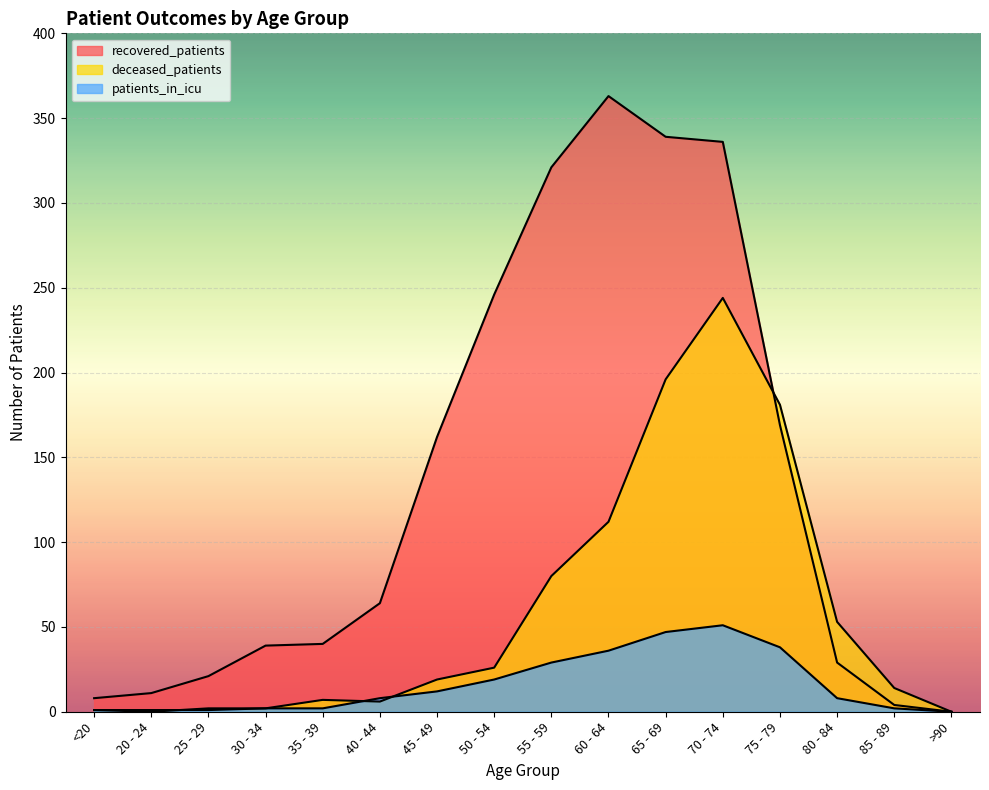

Where does the deceased_patients series first go above 19?

50 - 54